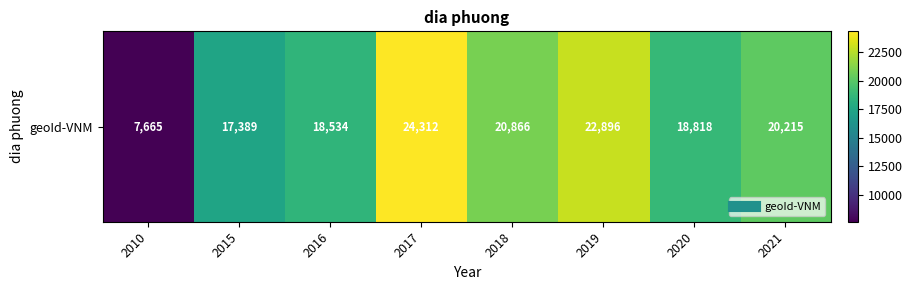

What is the difference between the values at 2010 and 2016?

10869